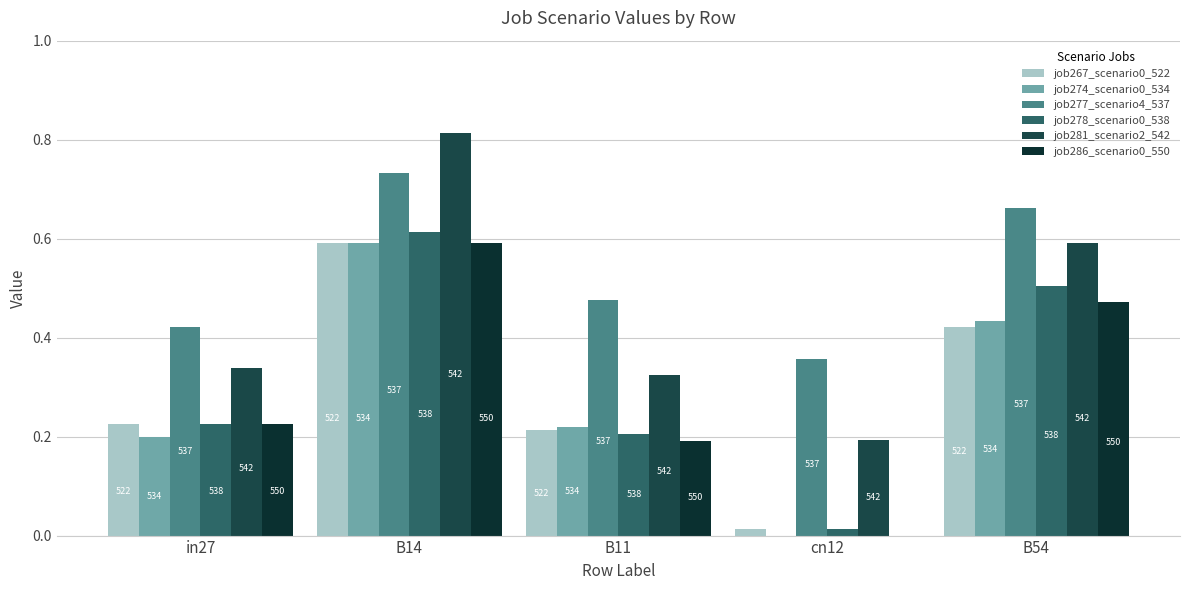

Which series has the largest total across all categories?

job277_scenario4_537